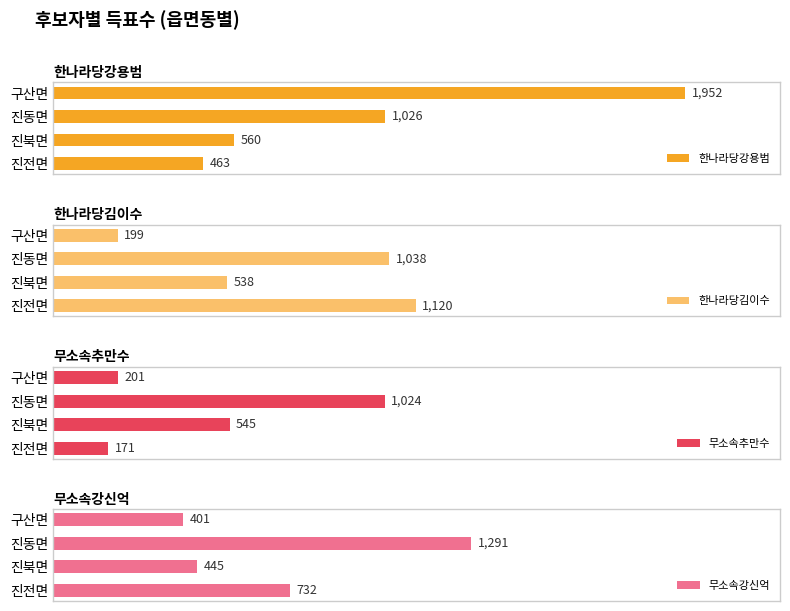

Which series has the widest spread of values?

한나라당강용범